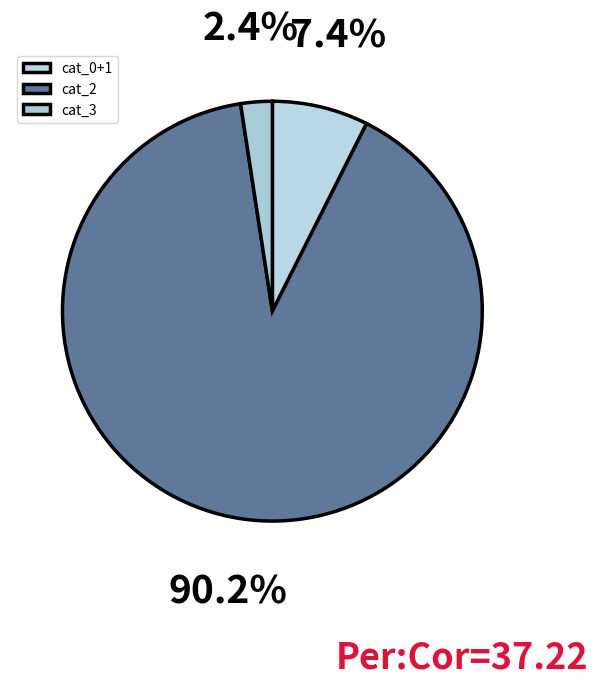

How many segments does this pie chart have?

3